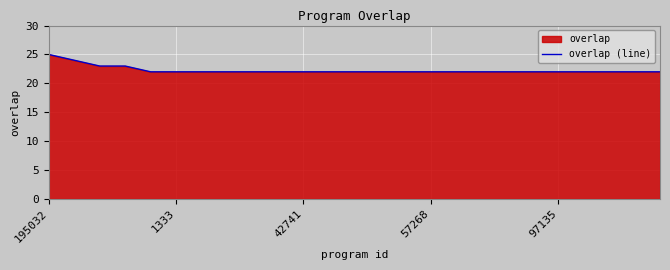

Reading right to left, extract all data points from this chart.

22	22	22	22	22	22	22	22	22	22	22	22	22	22	22	22	22	22	22	22	22	23	23	24	25